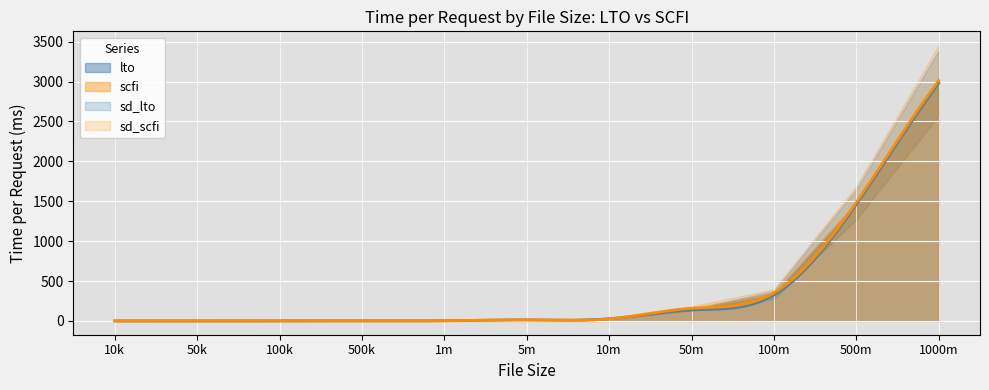

True or false: sd_lto has more than 0 points higher than both neighbors.

True